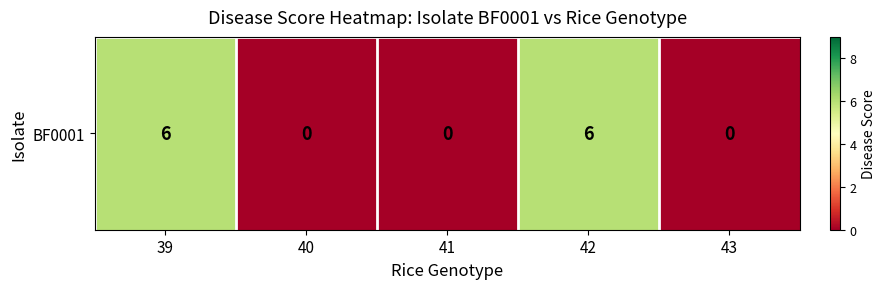

How many distinct data groups are displayed?

1